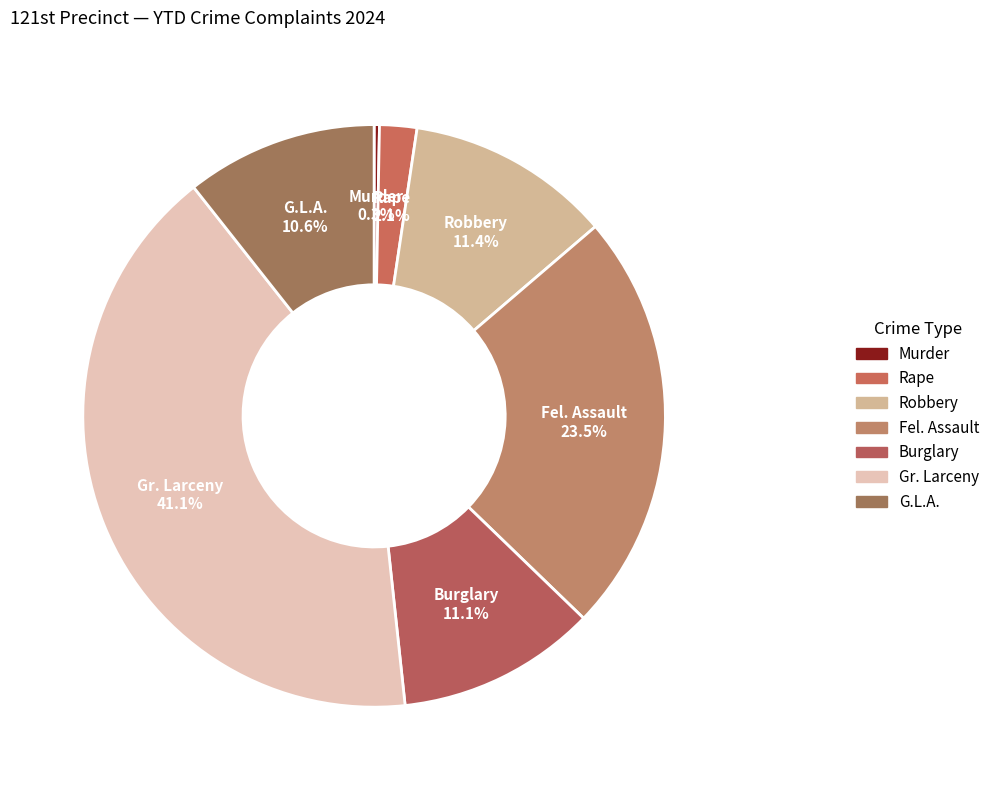

To the nearest percent, what percentage of the pie is G.L.A.?

11%